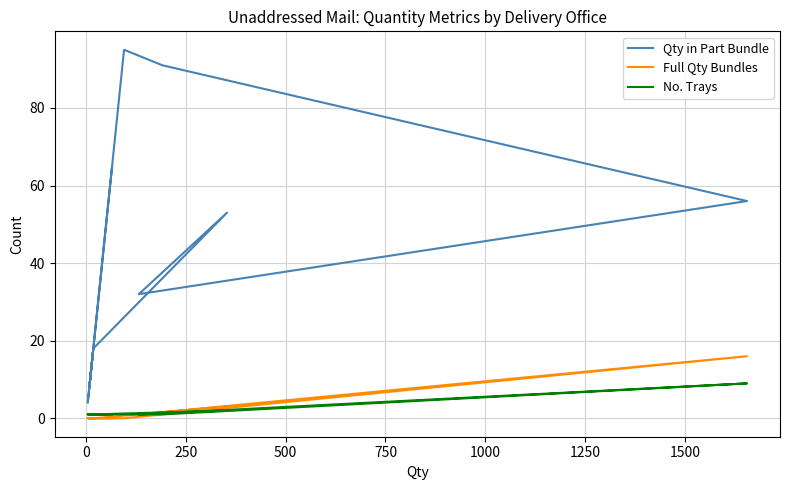

True or false: Full Qty Bundles has more than 1 points higher than both neighbors.

True